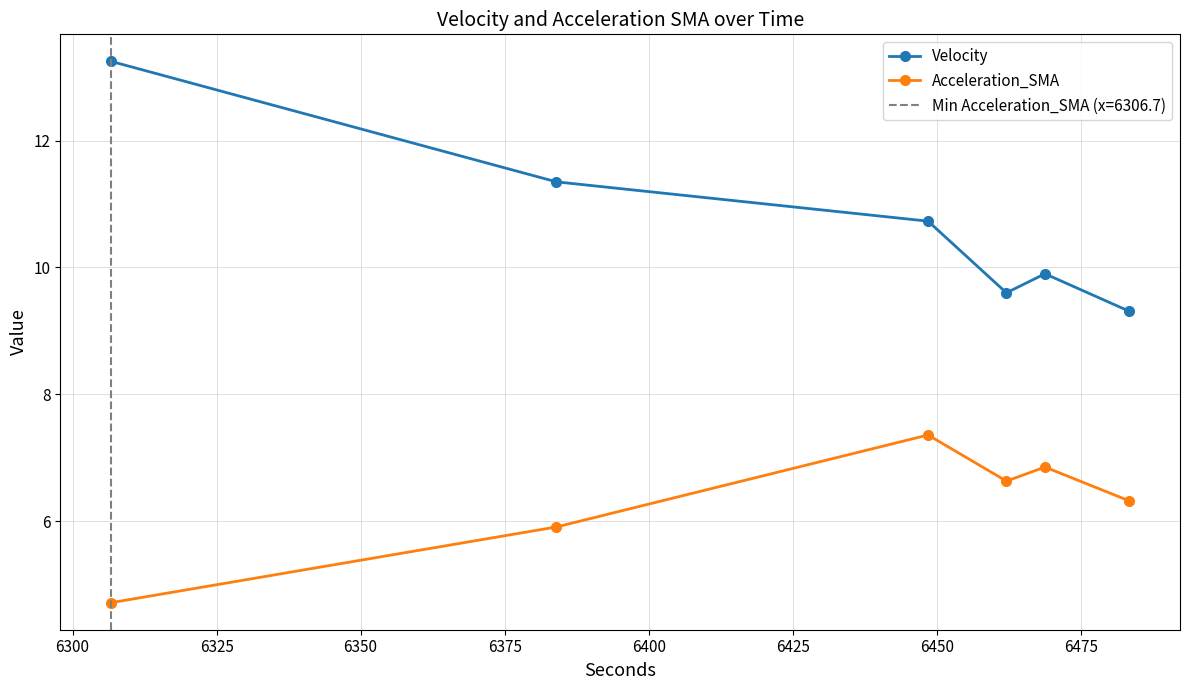

What is the sum of all Velocity values?

64.1